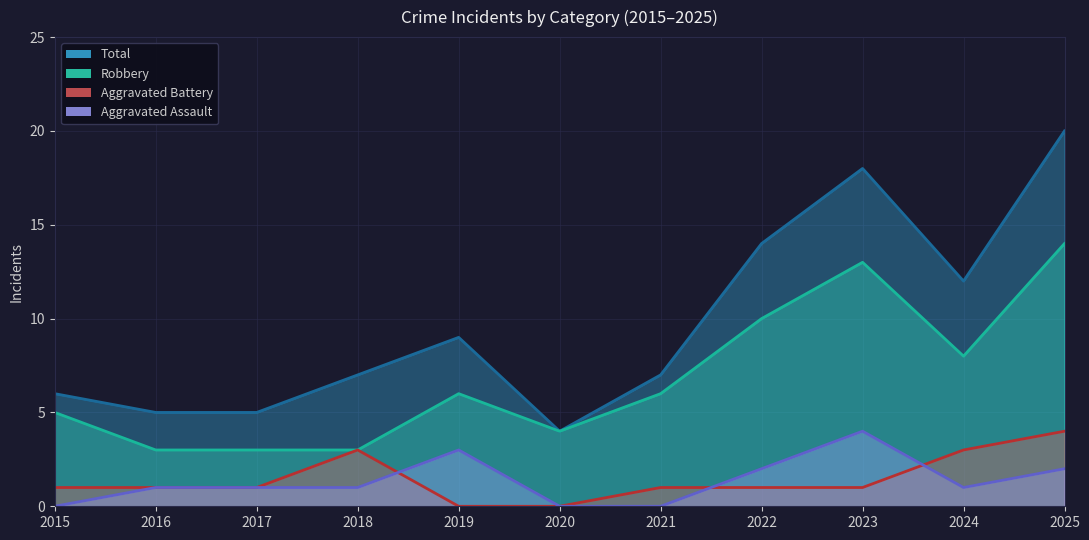

What is the total value across all series at 2017?

10